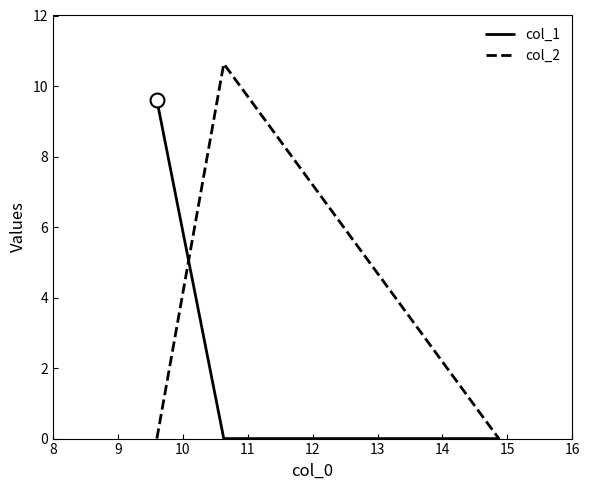

Reading left to right, what are all the values shown in this chart?

col_1: 9.6	0.0	0.0
col_2: 0.0	10.6	0.0